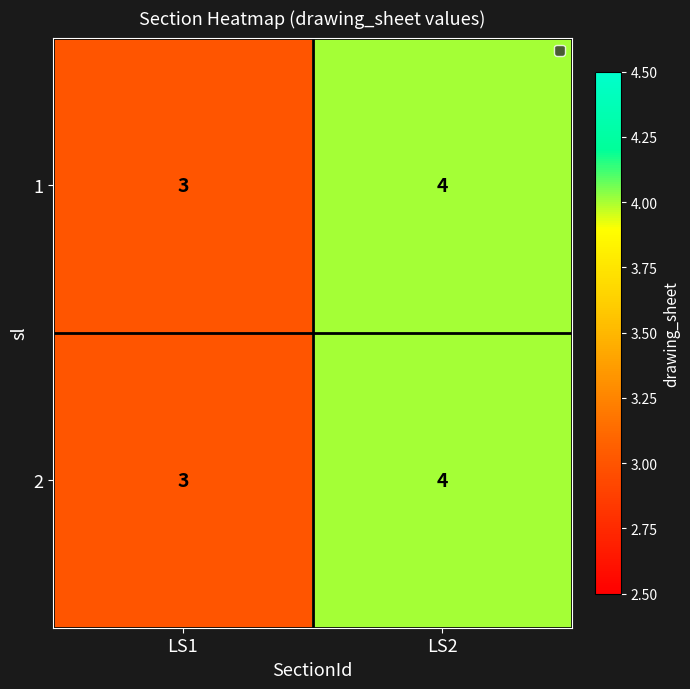

What is the total value across all series at LS2?

8